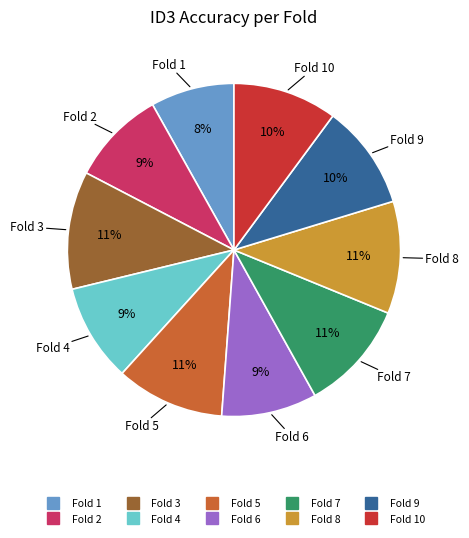

To the nearest percent, what is the average slice percentage?

10%